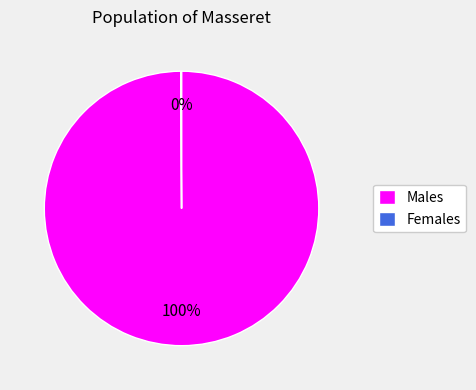

Does any single category account for the majority?

Yes